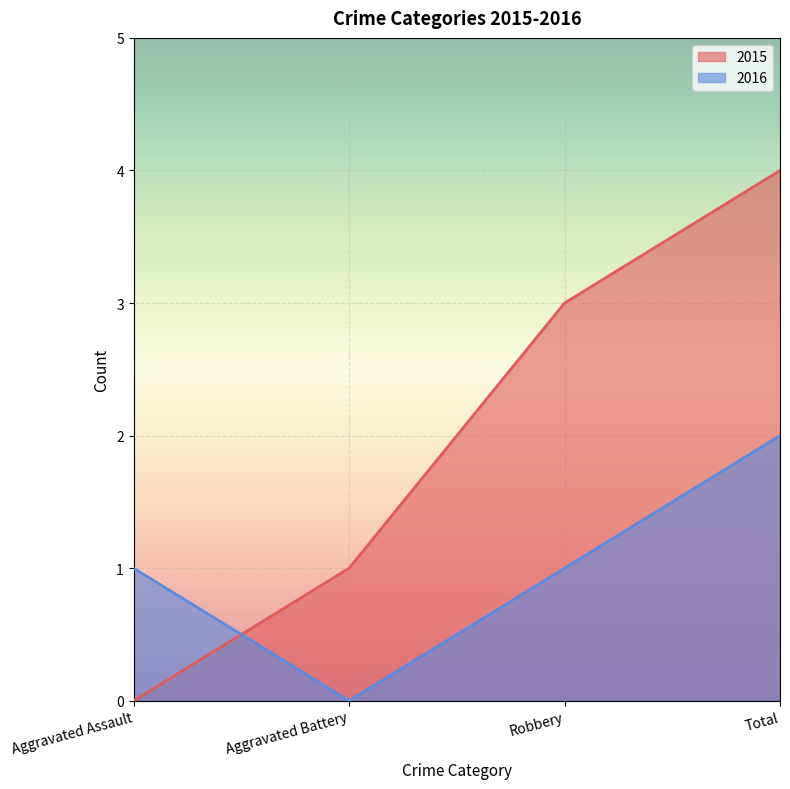

Which has a higher value, Aggravated Assault or Aggravated Battery?

Aggravated Battery